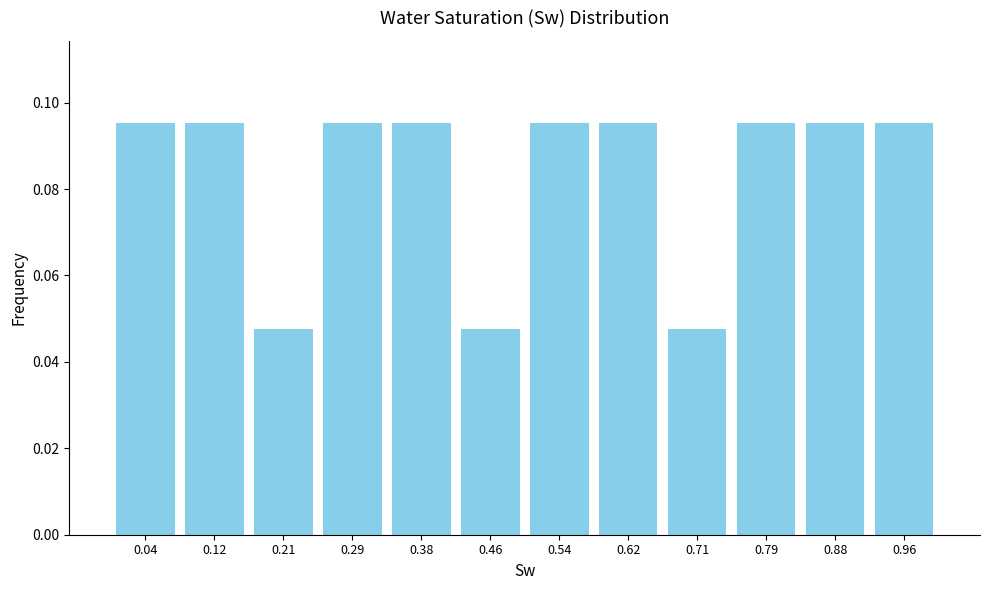

Reading left to right, transcribe this chart: for each bar, give the range it covers on the x-axis and its height. Neither the bar edges nor the heights are printed on the chart, so give them approximately, as read against the axes.

0.00 to 0.08: 0.096
0.08 to 0.17: 0.096
0.17 to 0.25: 0.048
0.25 to 0.33: 0.096
0.33 to 0.42: 0.096
0.42 to 0.50: 0.048
0.50 to 0.58: 0.096
0.58 to 0.67: 0.096
0.67 to 0.75: 0.048
0.75 to 0.83: 0.096
0.83 to 0.92: 0.096
0.92 to 1.00: 0.096